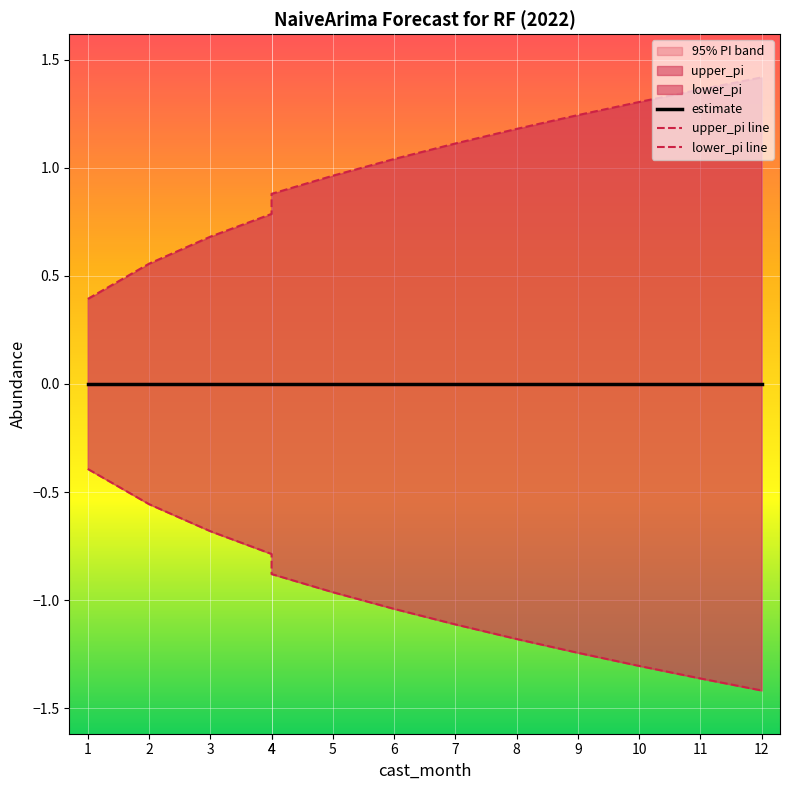

Reading right to left, extract all data points from this chart.

upper_pi: 12=1.4	11=1.4	10=1.3	9=1.2	8=1.2	7=1.1	6=1.0	5=1.0	4=0.9	4=0.8	3=0.7	2=0.6	1=0.4
lower_pi: 12=-1.4	11=-1.4	10=-1.3	9=-1.2	8=-1.2	7=-1.1	6=-1.0	5=-1.0	4=-0.9	4=-0.8	3=-0.7	2=-0.6	1=-0.4